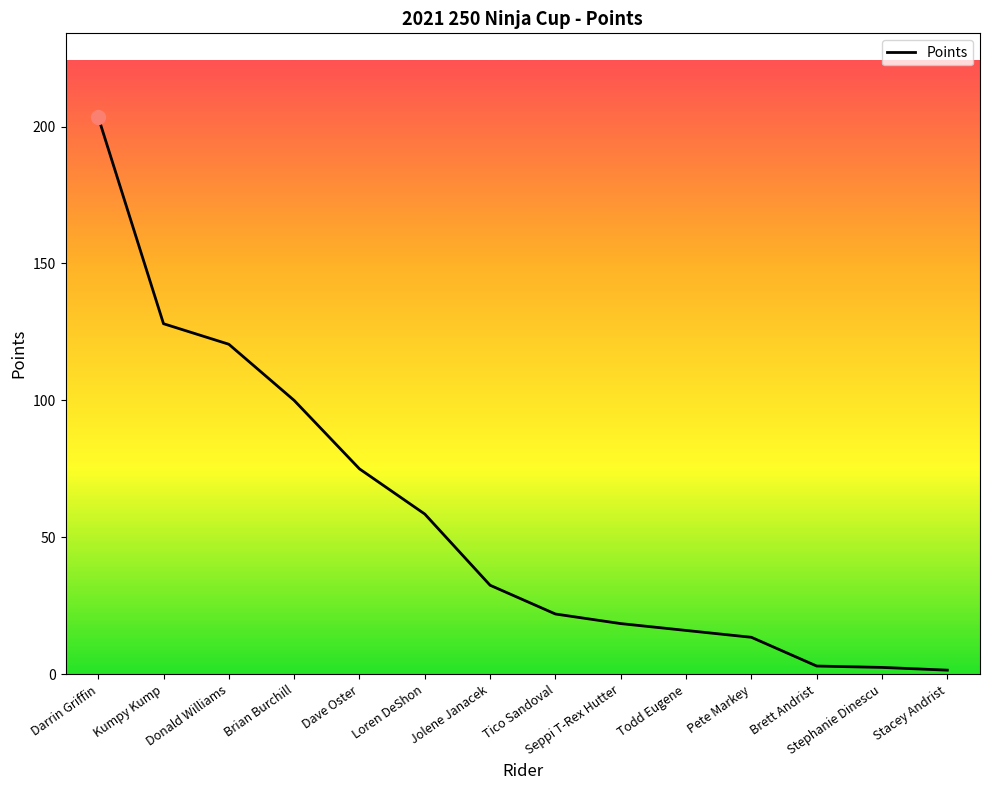

At which category does the chart reach its peak across all series?

Darrin Griffin